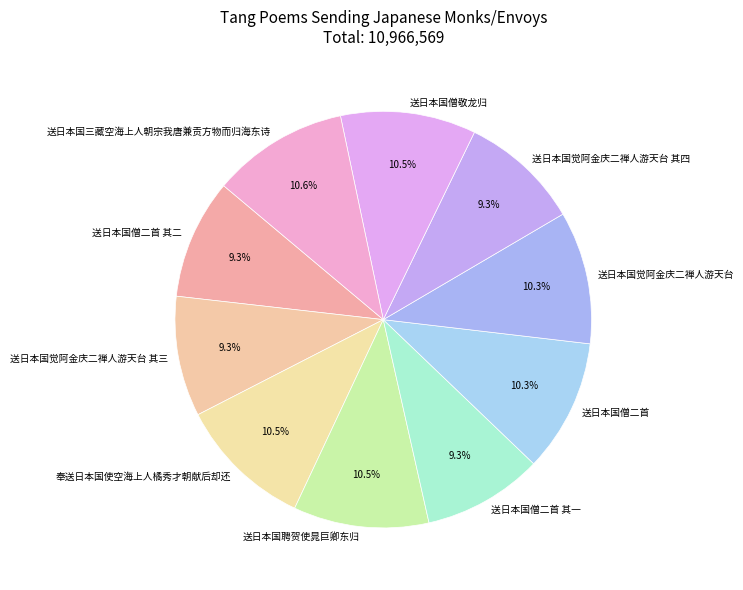

What percentage is the 送日本国觉阿金庆二禅人游天台 slice, to the nearest percent?

10%